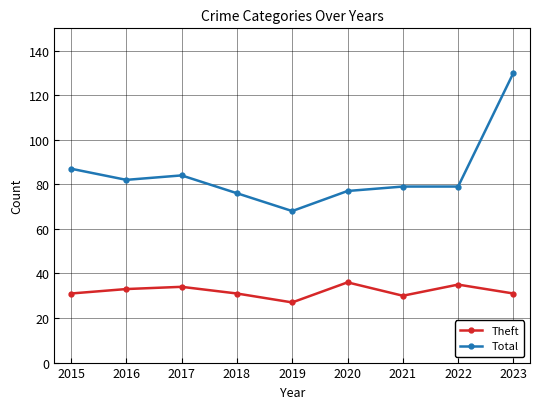

At which category is the sum across all series the highest?

2023